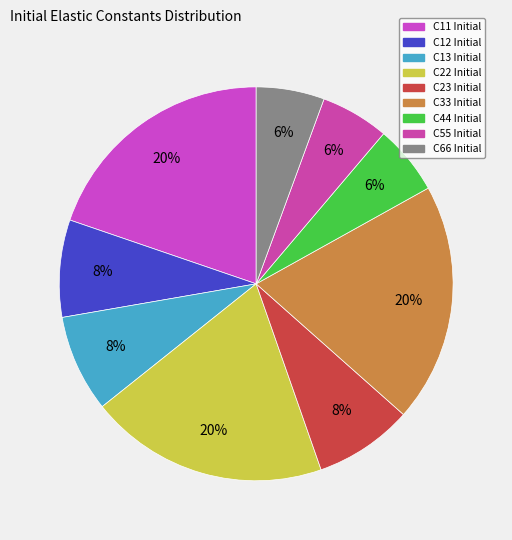

How many slices are in this pie chart?

9